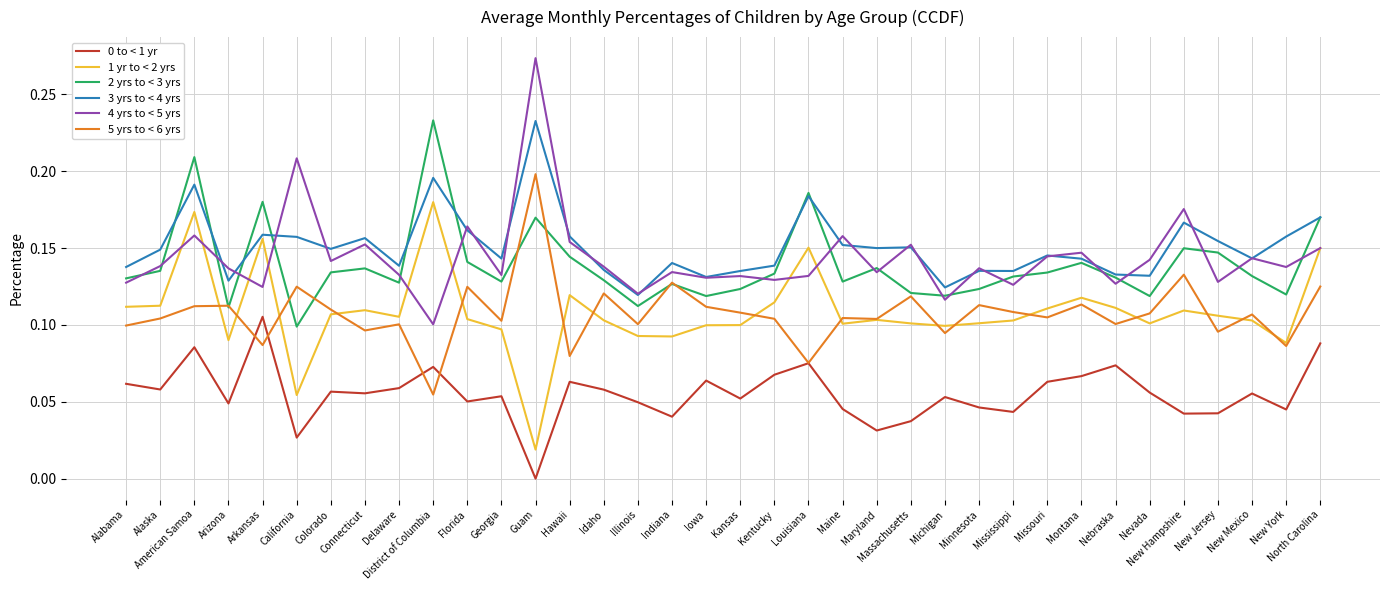

At which category does the chart reach its peak across all series?

Guam